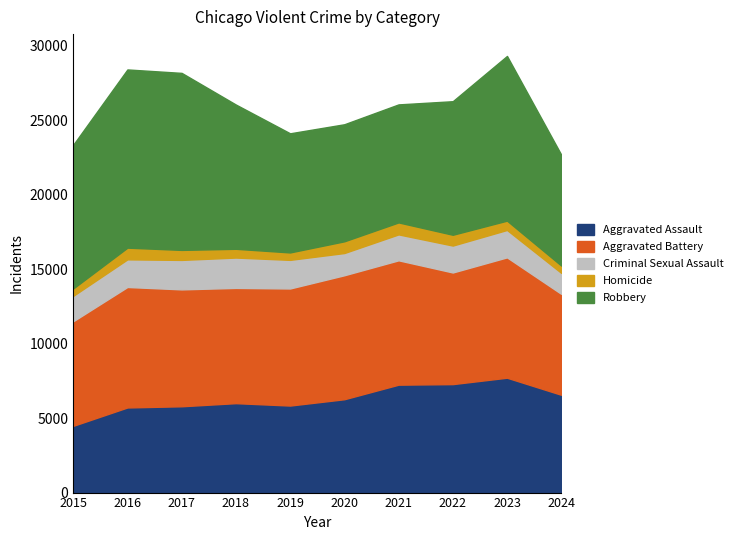

Reading left to right, transcribe all the data shown in this chart.

Aggravated Assault: 4480	5713	5793	6002	5841	6265	7242	7280	7710	6564
Aggravated Battery: 7019	8086	7845	7735	7858	8321	8347	7492	8077	6774
Criminal Sexual Assault: 1704	1853	1977	2036	1919	1491	1739	1806	1838	1408
Homicide: 496	786	672	588	499	787	804	725	626	491
Robbery: 9638	11960	11880	9681	7995	7855	7920	8963	11053	7443